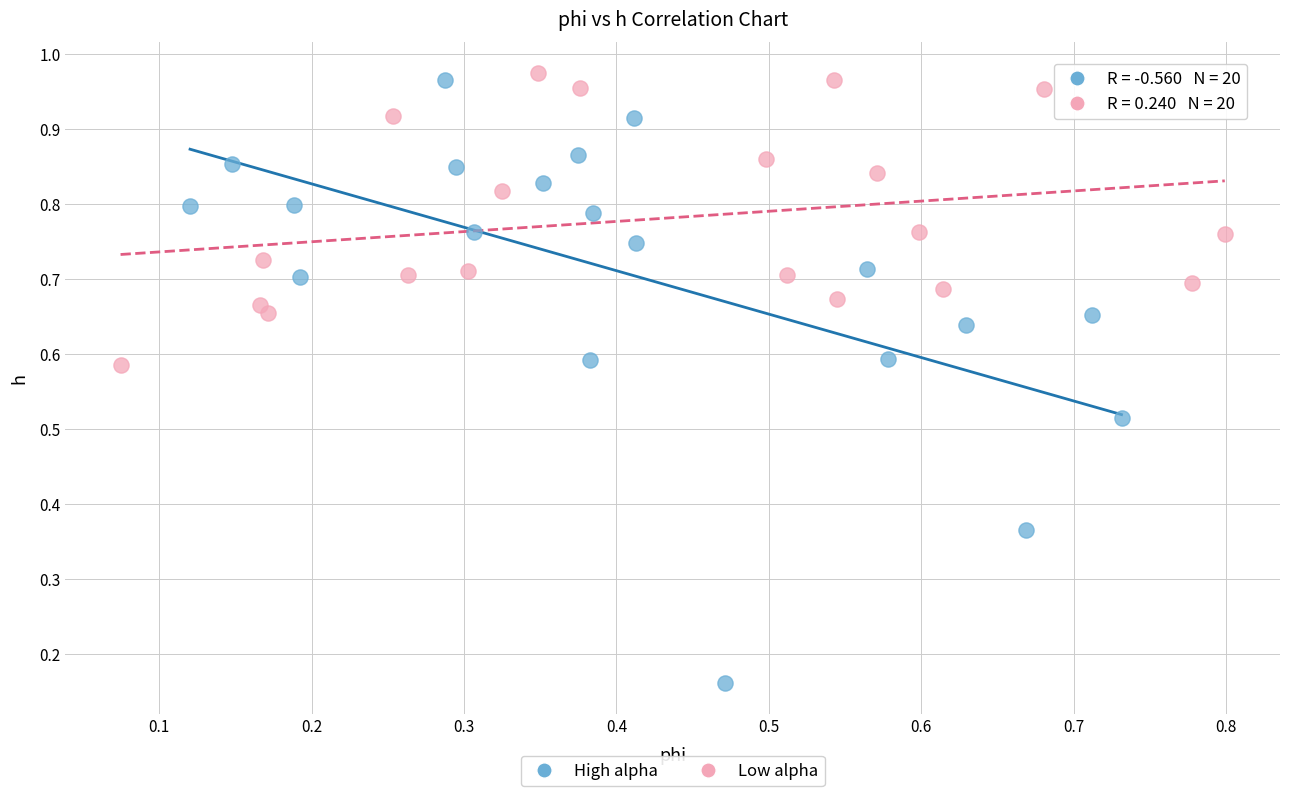

Which series reaches the maximum Y coordinate?

Low alpha